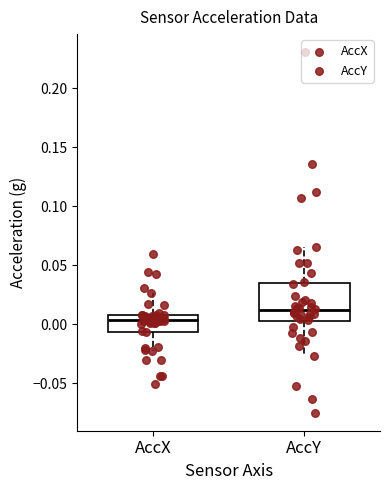

Reading left to right, read every box against the y-axis: the position of its median line, the range the box covers, and the ends of its whiskers. The values are not printed on the chart, so give them approximately, as read against the axis.

AccX: median 0.005, box -0.005 to 0.010, whiskers -0.025 to 0.025
AccY: median 0.010, box 0.000 to 0.035, whiskers -0.025 to 0.065